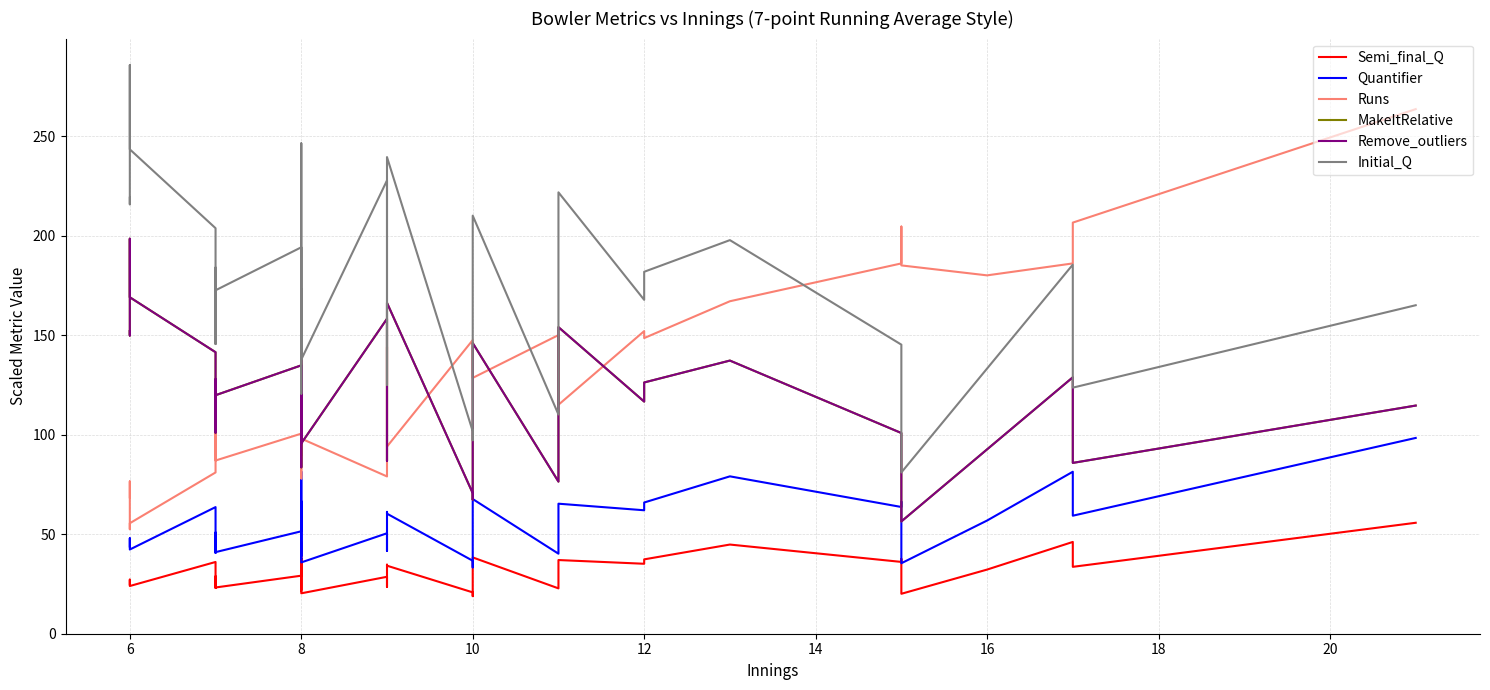

The MakeItRelative series shows 97.9 at 35. True or false?

False